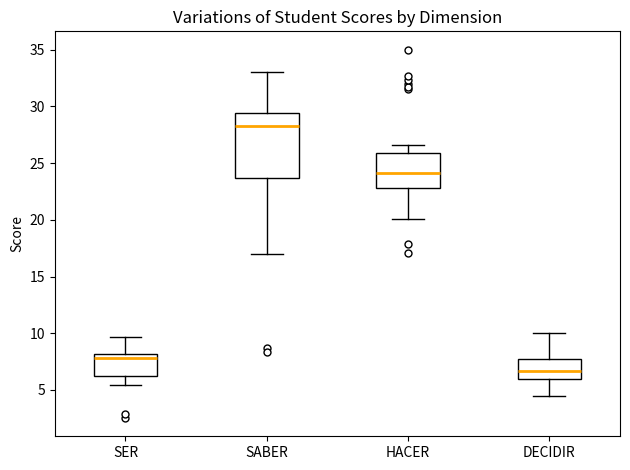

Which box's median line is the lowest?

DECIDIR